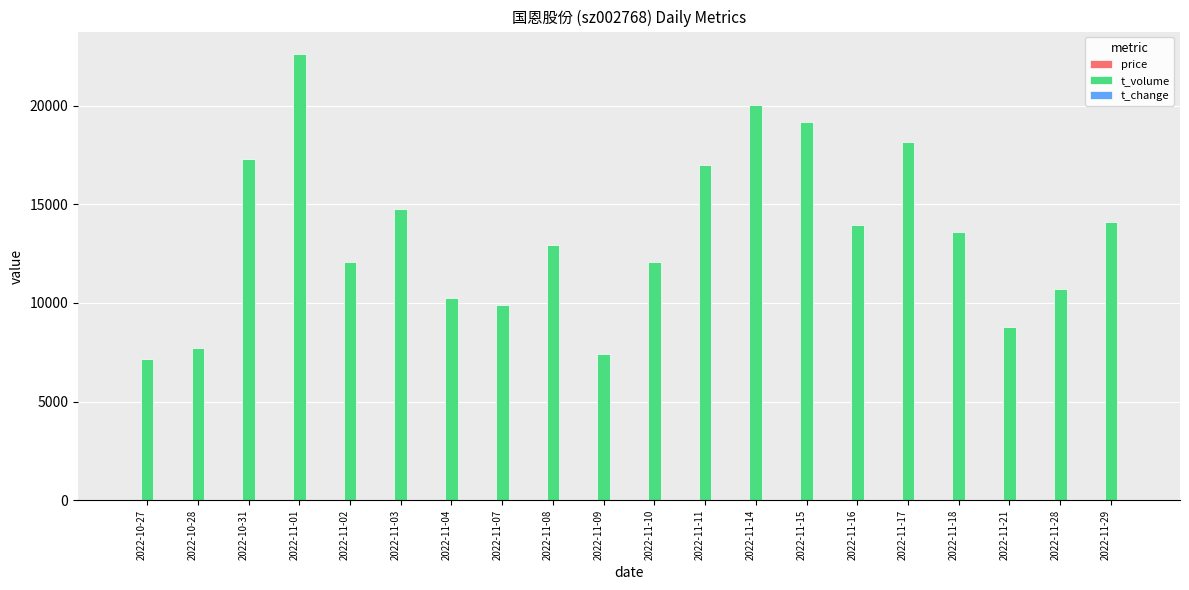

Which series has the largest total across all categories?

t_volume